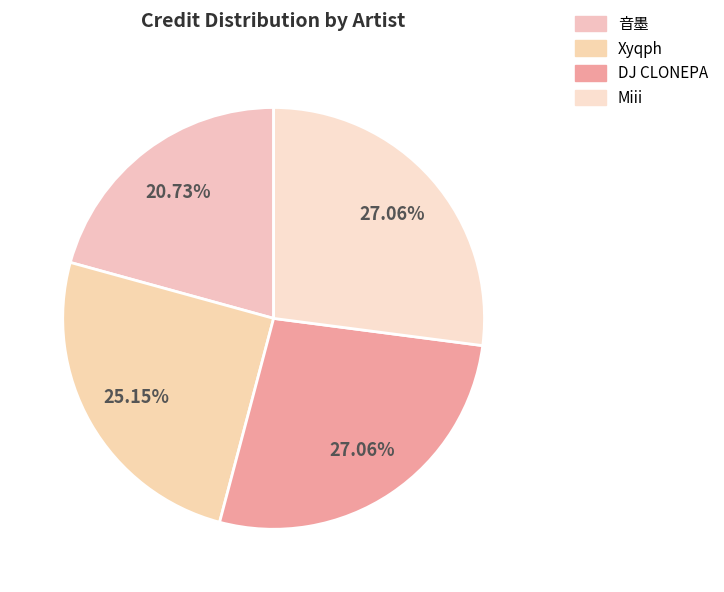

Between DJ CLONEPA and 音墨, which is larger?

DJ CLONEPA